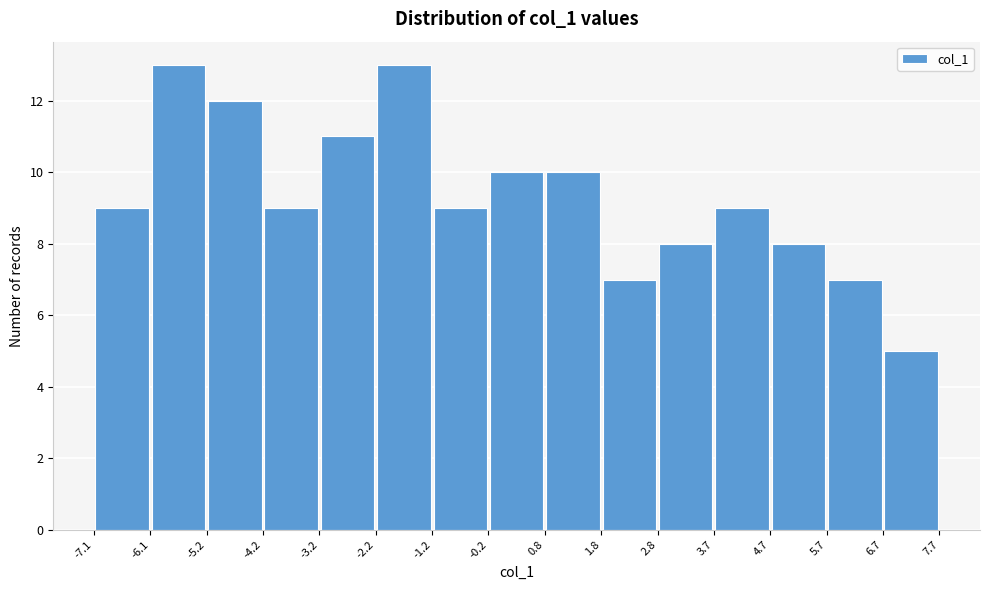

Reading left to right, list every bar in this chart as the range it spans on the x-axis followed by its height. The values are not printed on the chart, so give them approximately, as read against the axis.

-7.1 to -6.1: 9
-6.1 to -5.2: 13
-5.2 to -4.2: 12
-4.2 to -3.2: 9
-3.2 to -2.2: 11
-2.2 to -1.2: 13
-1.2 to -0.2: 9
-0.2 to 0.8: 10
0.8 to 1.8: 10
1.8 to 2.8: 7
2.8 to 3.7: 8
3.7 to 4.7: 9
4.7 to 5.7: 8
5.7 to 6.7: 7
6.7 to 7.7: 5